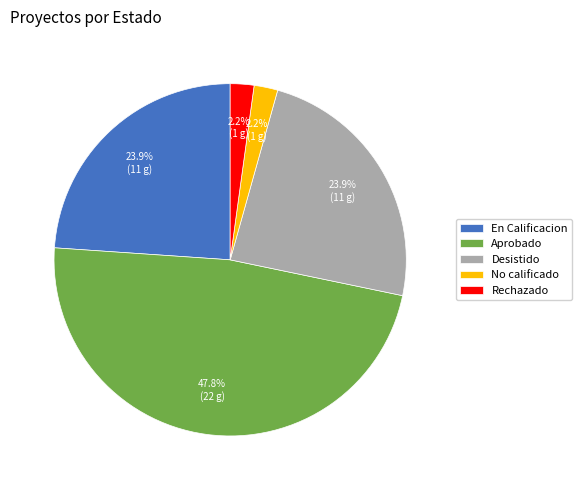

How many slices are in this pie chart?

5